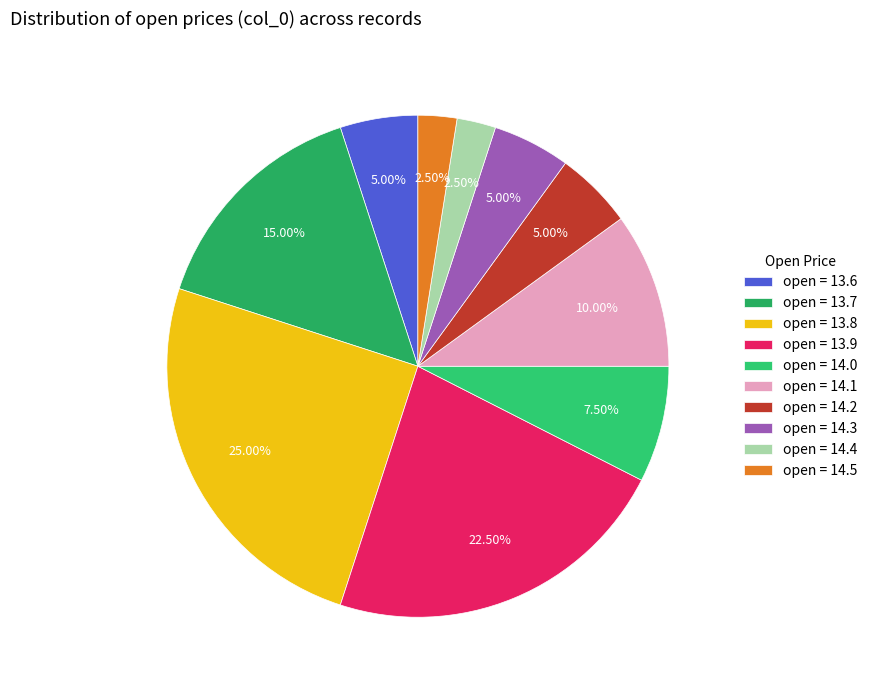

Does any single category account for the majority?

No